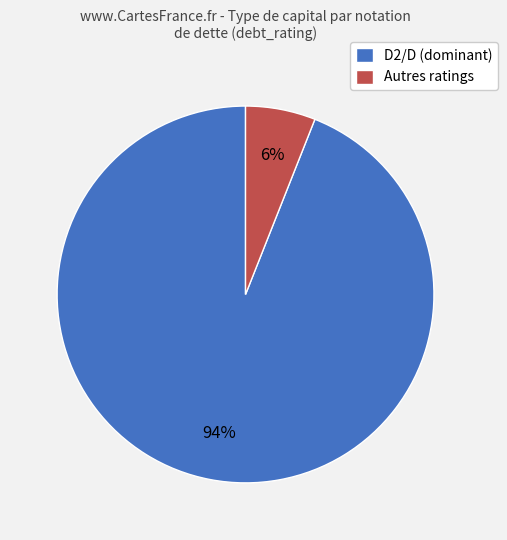

Is there a majority slice in this chart?

Yes